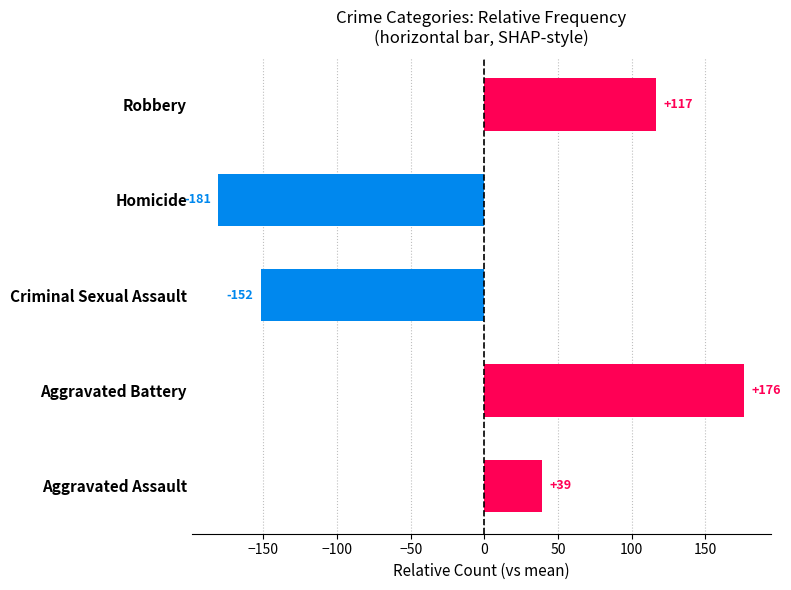

Where is the data nearest to the value -2?

Aggravated Assault